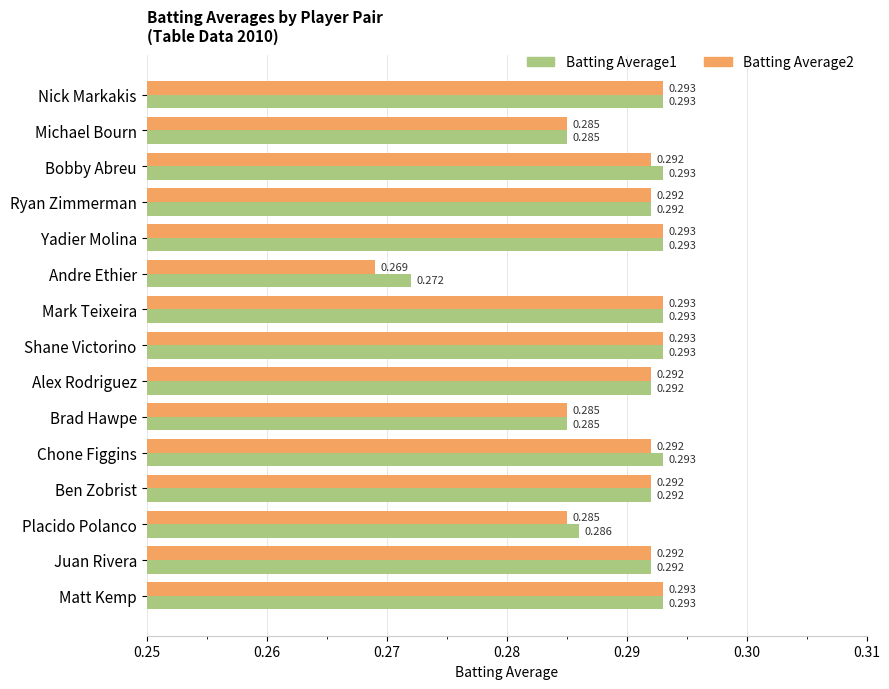

Is the value of Batting Average2 at Mark Teixeira greater than the value of Batting Average1 at Andre Ethier?

Yes